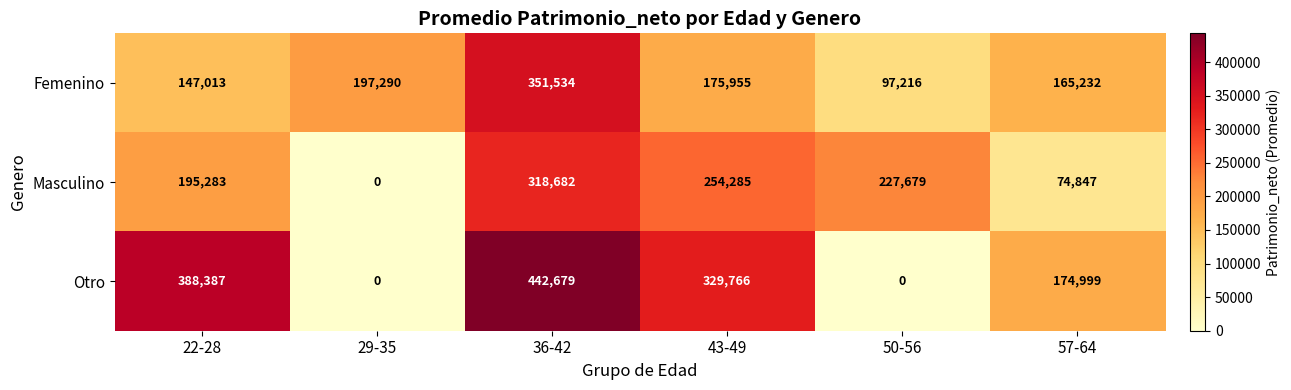

What is the sum of the Masculino values at 29-35 and 57-64?

74847